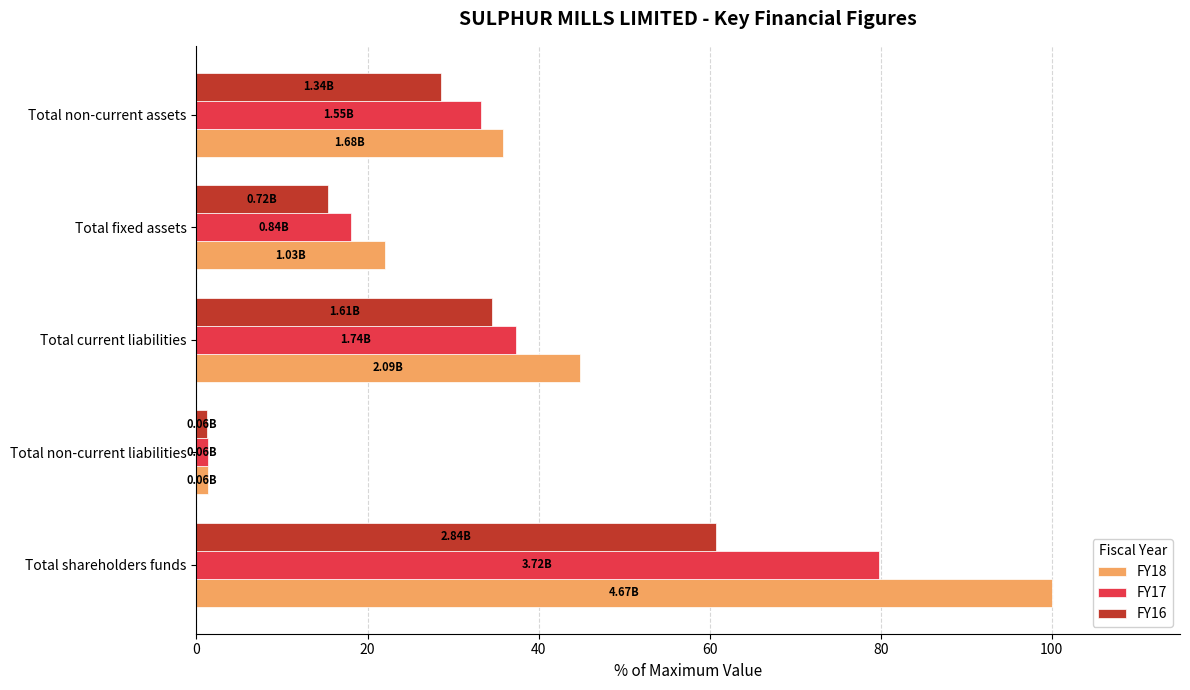

List the series in order of their peak value, lowest first.

FY16, FY17, FY18